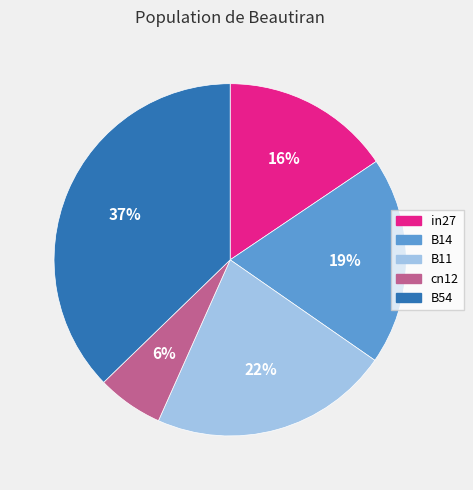

Is the sum of B14 and B11 greater than half?

No